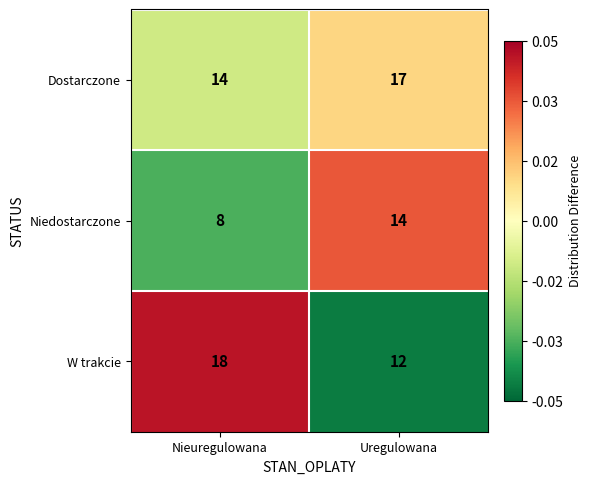

Reading left to right, list all the values displayed in this chart.

Dostarczone: 14	17
Niedostarczone: 8	14
W trakcie: 18	12